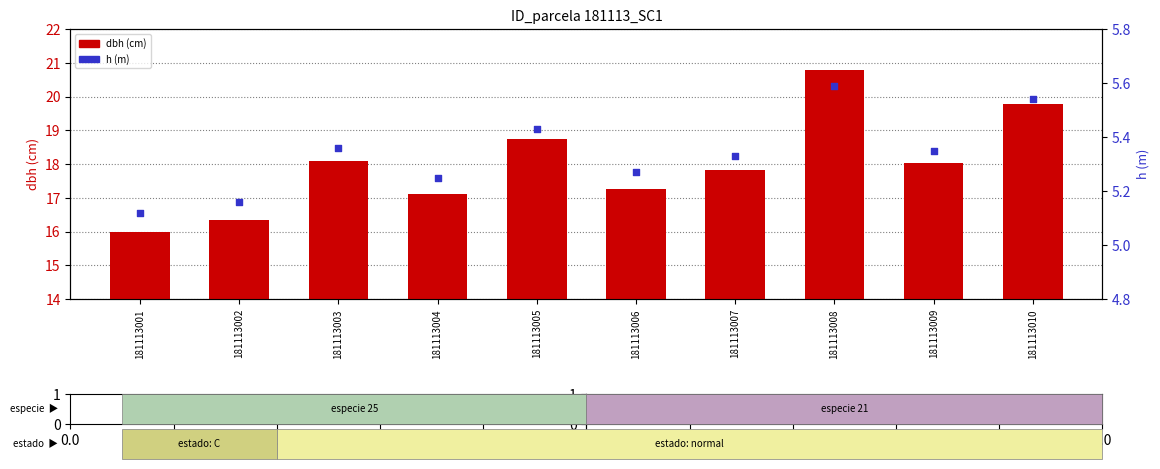

At how many categories does at least one series exceed 7?

10